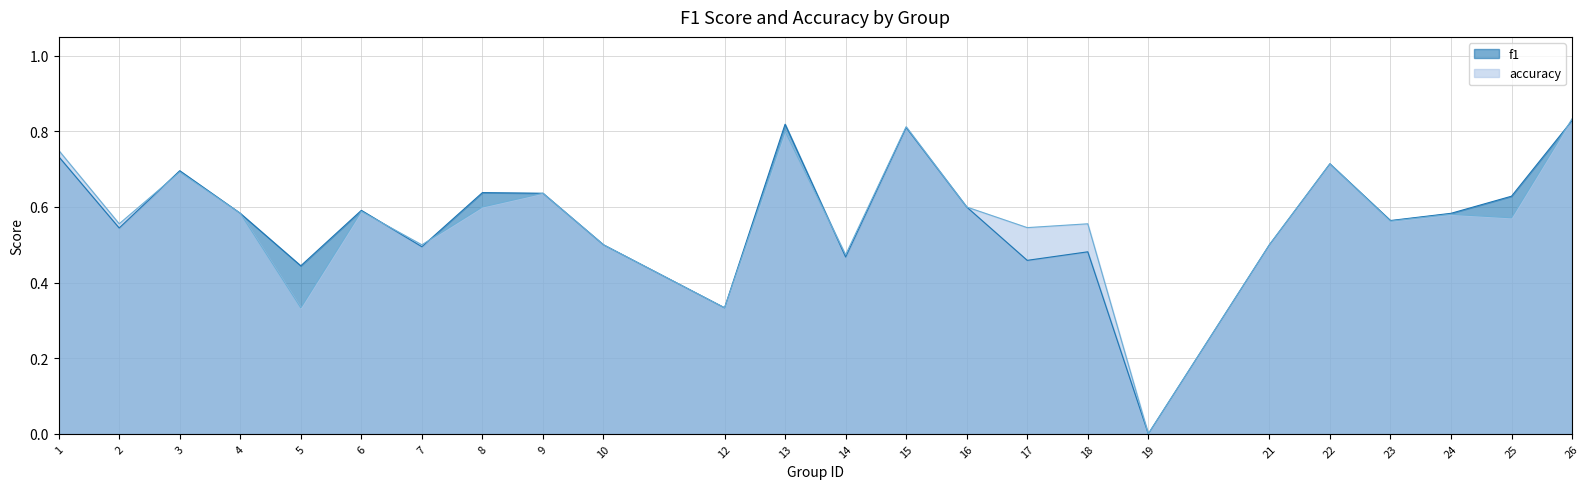

Does the chart display data point markers on the line(s)?

No